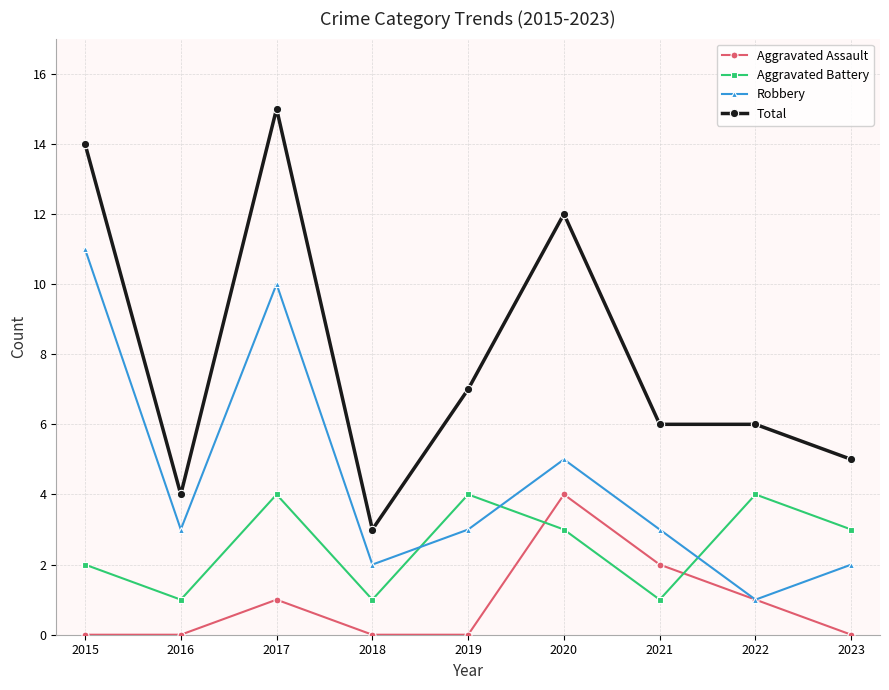

How many series are shown in this chart?

4